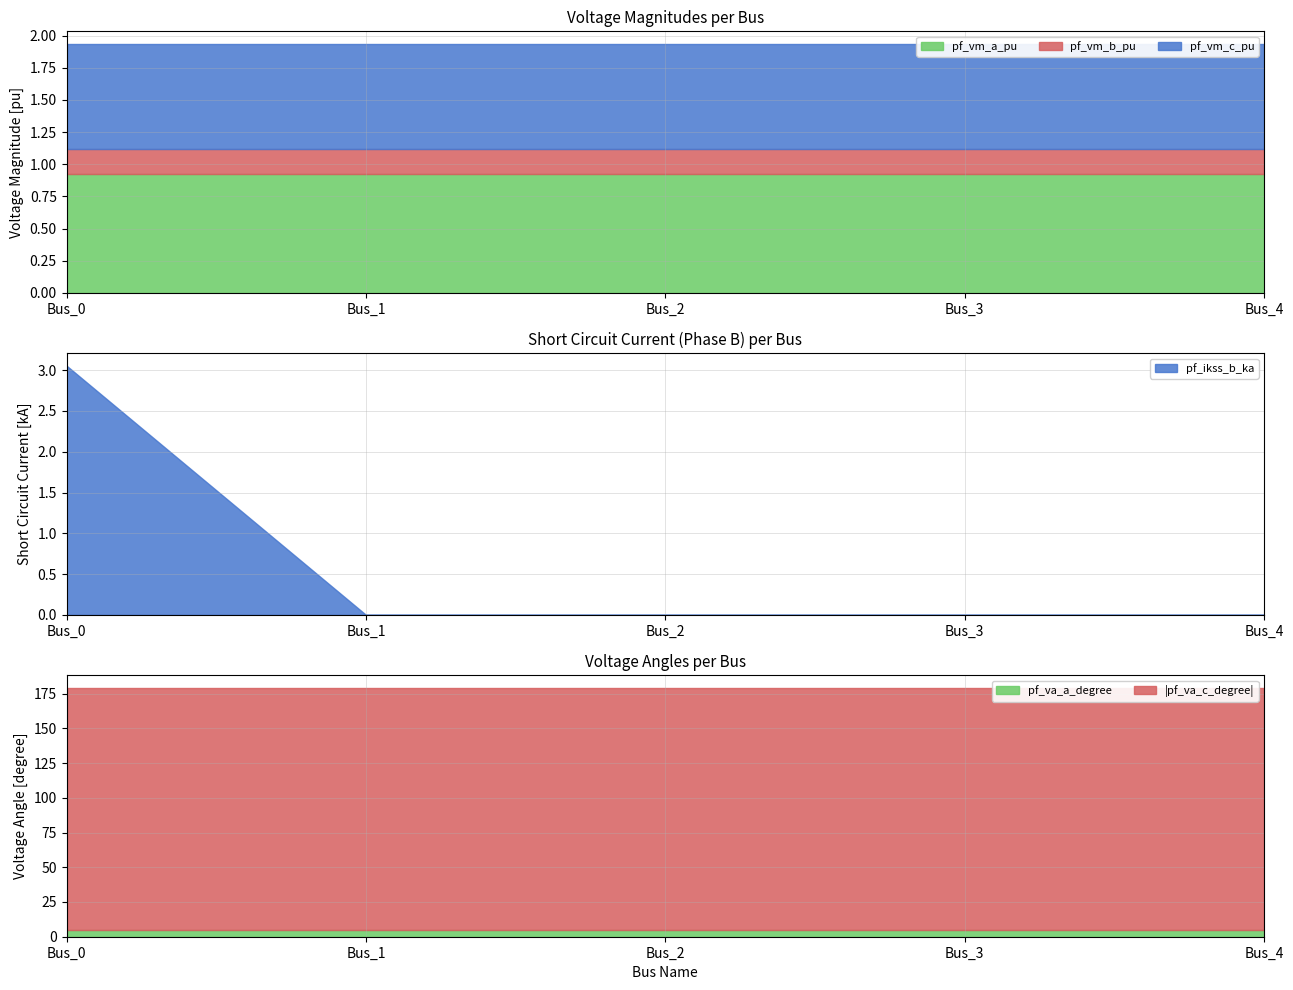

Reading left to right, extract all data points from this chart.

pf_vm_b_pu: Bus_0=0.2	Bus_1=0.2	Bus_2=0.2	Bus_3=0.2	Bus_4=0.2
pf_va_a_degree: Bus_0=5.2	Bus_1=5.2	Bus_2=5.2	Bus_3=5.2	Bus_4=5.2
pf_vm_a_pu: Bus_0=0.9	Bus_1=0.9	Bus_2=0.9	Bus_3=0.9	Bus_4=0.9
pf_vm_c_pu: Bus_0=0.8	Bus_1=0.8	Bus_2=0.8	Bus_3=0.8	Bus_4=0.8
pf_va_c_degree: Bus_0=174.2	Bus_1=174.2	Bus_2=174.2	Bus_3=174.2	Bus_4=174.2
pf_ikss_b_ka: Bus_0=3.1	Bus_1=0.0	Bus_2=0.0	Bus_3=0.0	Bus_4=0.0